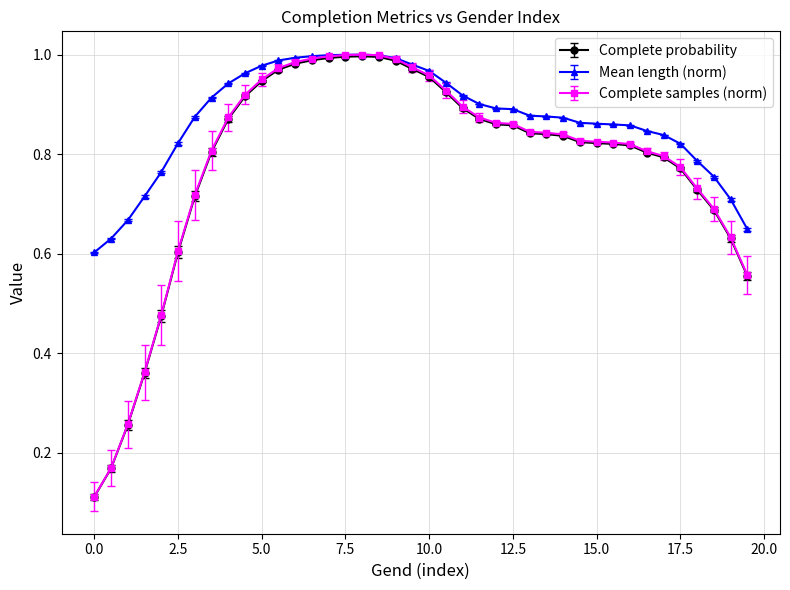

At how many categories does at least one series exceed 0?

40